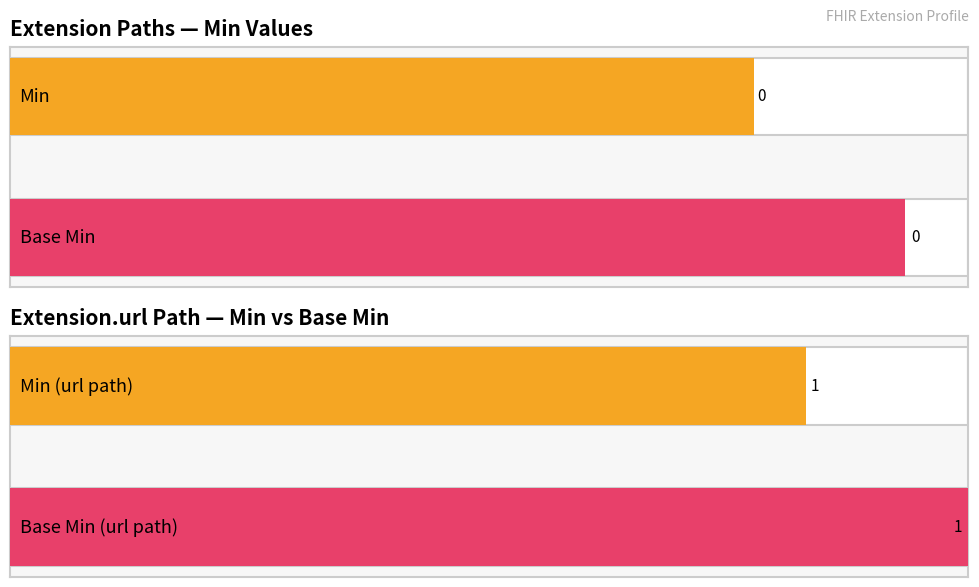

Does the chart contain stacked bars?

No